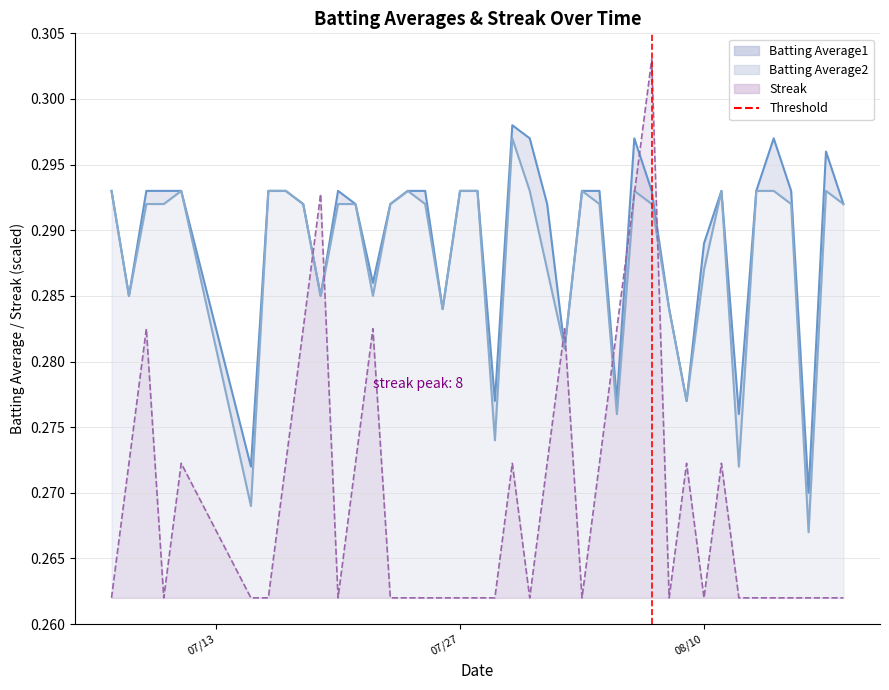

At which label is Batting Average1 closest to 0?

2010-08-16